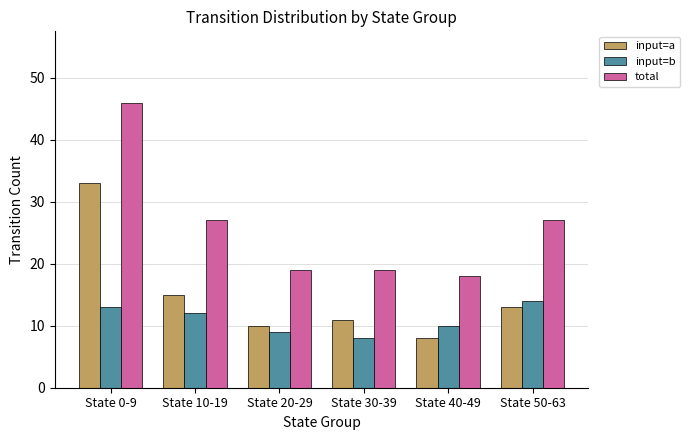

How many series are shown in this chart?

3